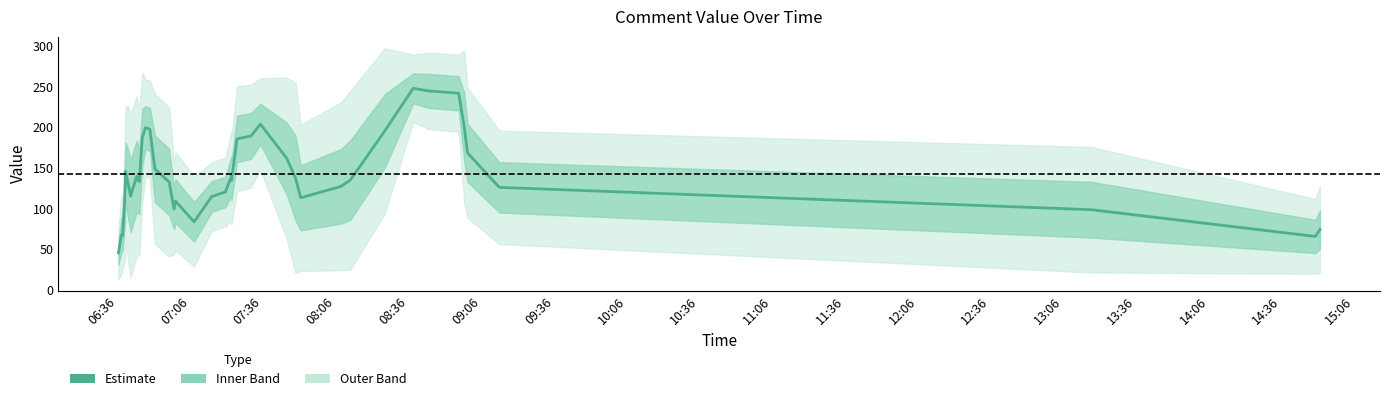

Does the chart have visible grid lines?

No